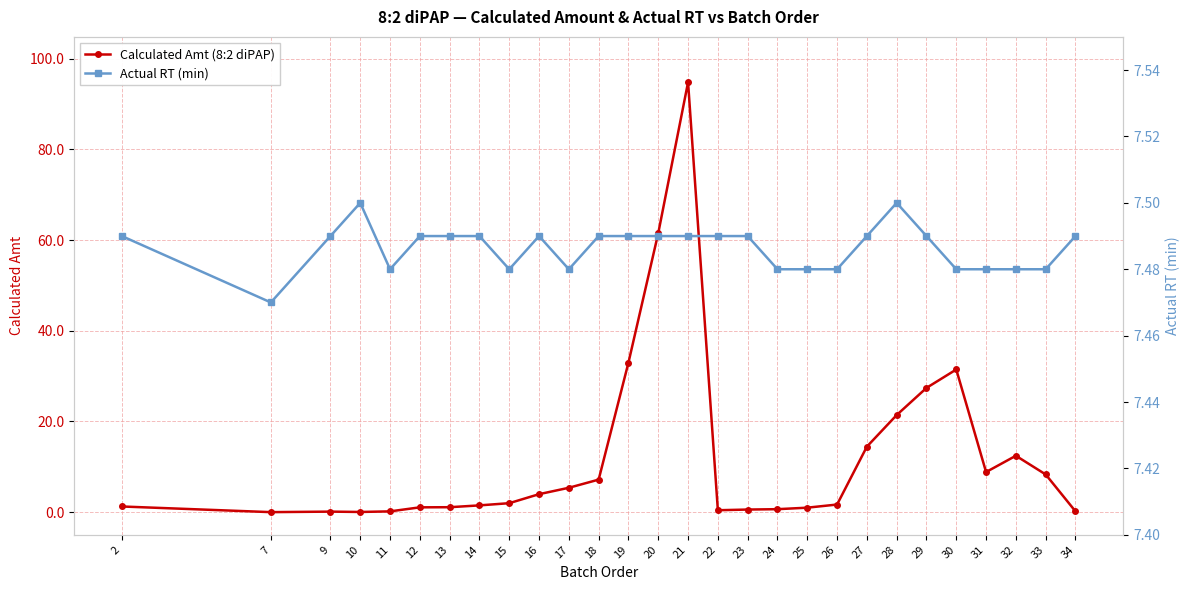

Is it true that Calculated Amt (8:2 diPAP) equals 1.5 at 14?

True